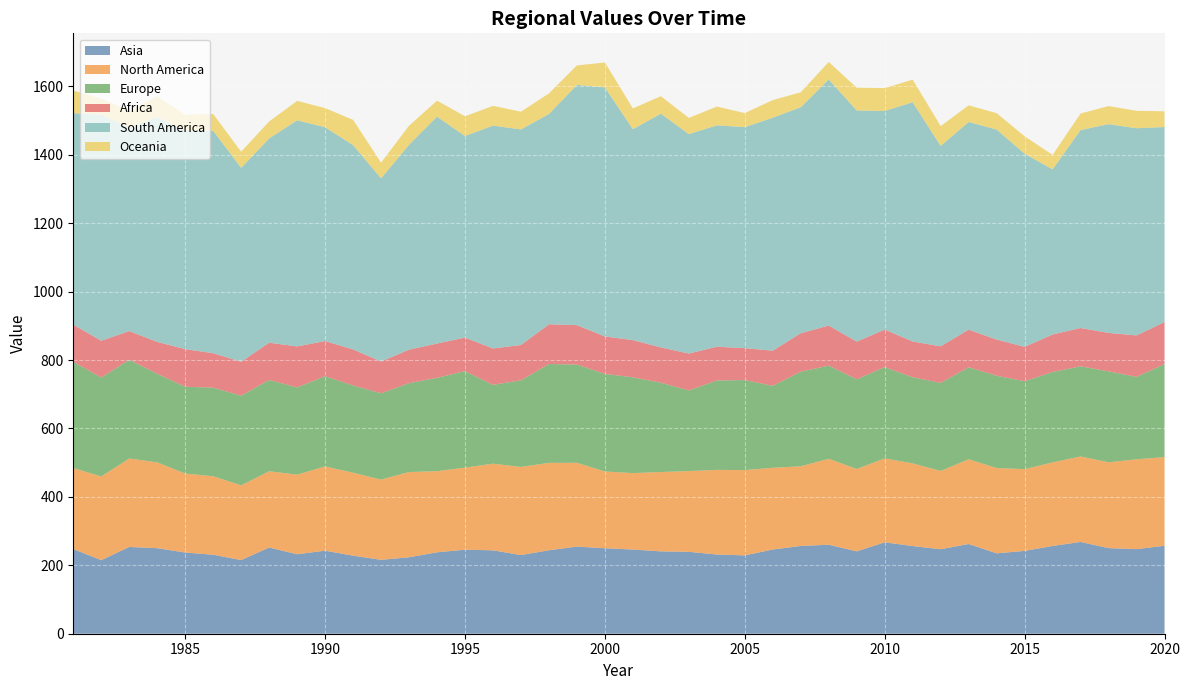

Reading right to left, transcribe all the data shown in this chart.

Asia: 257.2	247.2	250.3	268.3	256.5	242.1	235.0	262.3	247.0	256.3	267.2	240.8	260.1	256.6	246.2	229.0	231.5	239.5	240.7	246.1	249.9	254.7	244.0	229.9	243.8	245.6	238.0	223.5	216.0	228.2	242.8	232.3	252.0	215.3	230.9	237.3	250.0	253.7	215.0	247.4
North America: 259.3	262.6	250.9	249.9	244.3	239.0	249.4	247.7	229.0	241.6	245.3	240.8	251.3	232.9	238.9	249.4	247.4	236.0	232.0	223.4	224.4	245.0	255.5	257.6	253.4	240.0	237.2	249.2	234.6	242.5	246.4	232.7	222.9	218.4	229.5	230.9	251.0	258.6	244.8	237.0
Europe: 271.9	241.0	265.9	263.5	264.2	257.0	269.9	269.1	257.4	251.8	267.0	262.3	272.3	276.7	239.5	263.1	261.5	235.7	261.0	280.2	285.3	287.3	289.0	253.3	230.5	282.1	272.9	259.8	252.4	255.1	263.9	254.9	266.9	262.2	259.1	253.7	259.1	288.5	289.1	310.6
Africa: 122.7	121.3	112.3	112.1	109.7	100.6	105.7	109.9	106.9	104.6	109.6	110.0	117.2	112.3	102.9	93.2	98.6	107.9	103.2	108.7	109.6	115.1	116.2	103.2	106.2	98.0	100.3	98.0	92.8	105.4	102.6	119.9	108.9	99.3	100.7	109.9	93.1	84.0	107.6	108.6
South America: 570.3	605.7	610.5	578.6	482.8	564.8	614.0	607.1	586.0	699.6	638.9	675.8	719.6	660.8	681.0	646.3	647.2	641.5	683.3	616.7	728.2	702.2	614.8	630.2	651.6	589.2	663.2	599.1	535.6	597.4	625.2	661.0	597.1	566.9	650.2	638.7	657.2	594.7	661.0	618.2
Oceania: 46.0	50.9	52.8	48.4	42.2	50.8	47.7	48.6	57.8	66.0	67.0	66.4	51.1	43.6	51.5	41.1	54.9	47.4	51.1	60.6	72.8	57.2	60.1	51.9	57.8	57.7	46.8	55.7	45.7	73.9	55.8	56.8	49.6	47.1	49.0	47.4	60.7	49.9	47.2	66.1